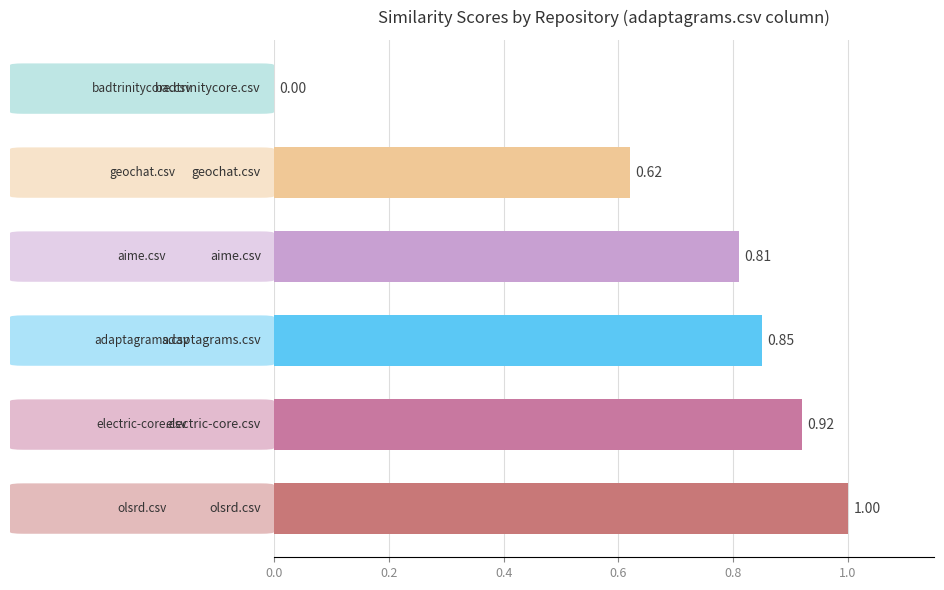

How many data points are above 0?

5